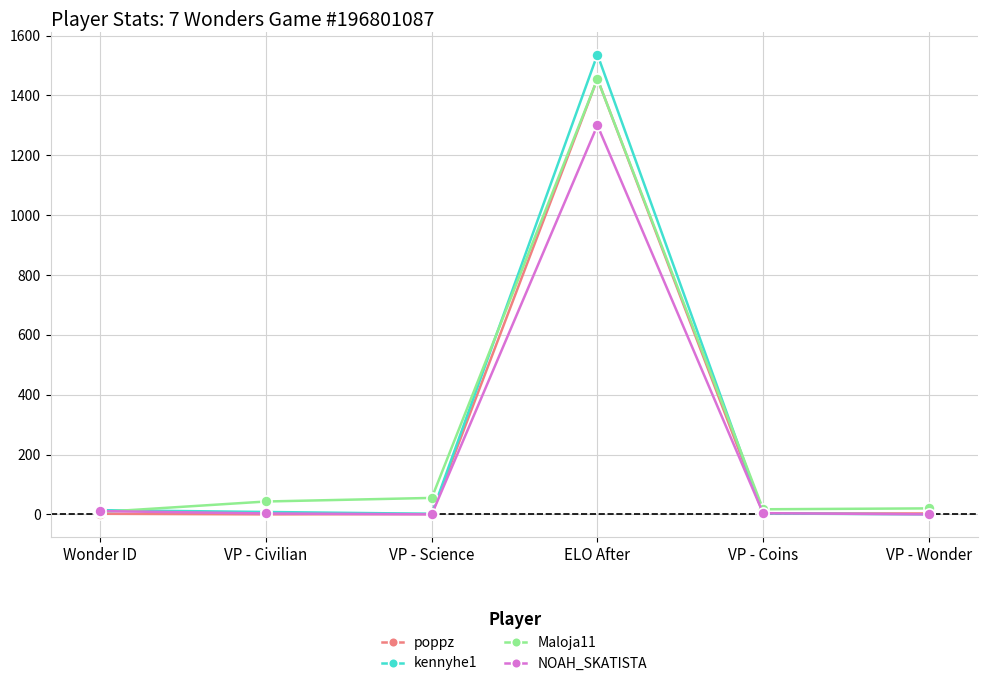

Between VP - Civilian and ELO After, which series saw the biggest shift?

kennyhe1